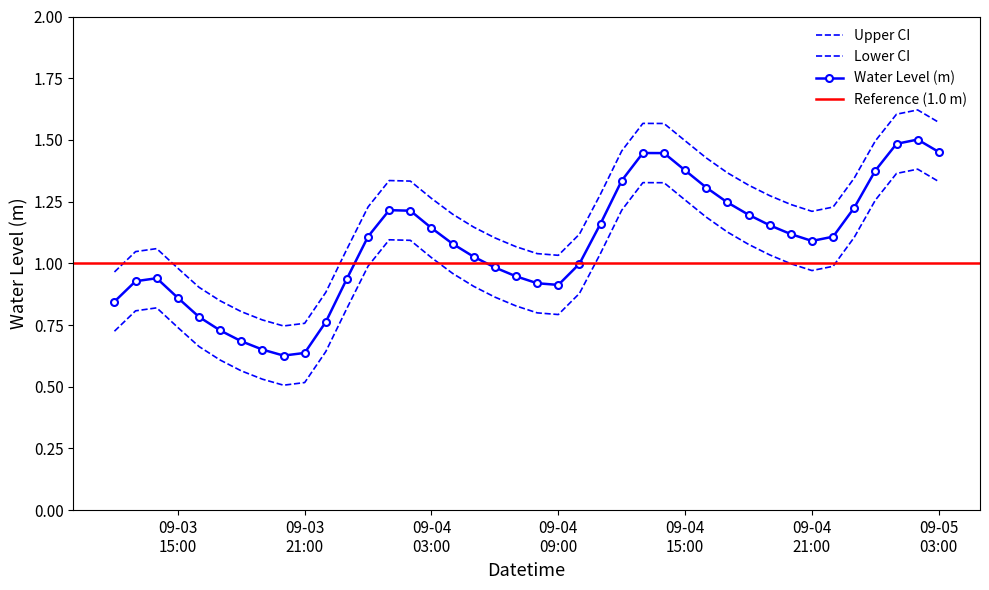

Rank the categories by value from highest to lowest.

2024-09-05 02:00:00, 2024-09-05 01:00:00, 2024-09-05 03:00:00, 2024-09-04 13:00:00, 2024-09-04 14:00:00, 2024-09-04 15:00:00, 2024-09-05 00:00:00, 2024-09-04 12:00:00, 2024-09-04 16:00:00, 2024-09-04 17:00:00, 2024-09-04 23:00:00, 2024-09-04 01:00:00, 2024-09-04 02:00:00, 2024-09-04 18:00:00, 2024-09-04 11:00:00, 2024-09-04 19:00:00, 2024-09-04 03:00:00, 2024-09-04 20:00:00, 2024-09-04 00:00:00, 2024-09-04 22:00:00, 2024-09-04 21:00:00, 2024-09-04 04:00:00, 2024-09-04 05:00:00, 2024-09-04 10:00:00, 2024-09-04 06:00:00, 2024-09-04 07:00:00, 2024-09-03 14:00:00, 2024-09-03 23:00:00, 2024-09-03 13:00:00, 2024-09-04 08:00:00, 2024-09-04 09:00:00, 2024-09-03 15:00:00, 2024-09-03 12:00:00, 2024-09-03 16:00:00, 2024-09-03 22:00:00, 2024-09-03 17:00:00, 2024-09-03 18:00:00, 2024-09-03 19:00:00, 2024-09-03 21:00:00, 2024-09-03 20:00:00